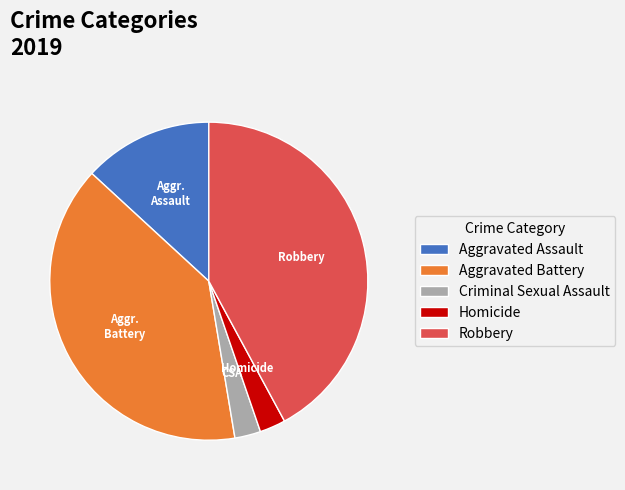

Does any single category account for the majority?

No